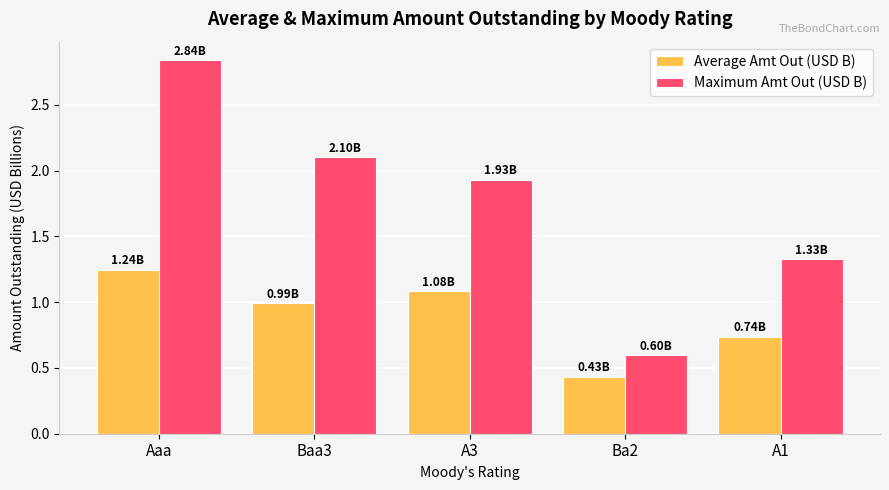

Which category has the highest value in the Maximum Amt Out (USD B) series?

Aaa